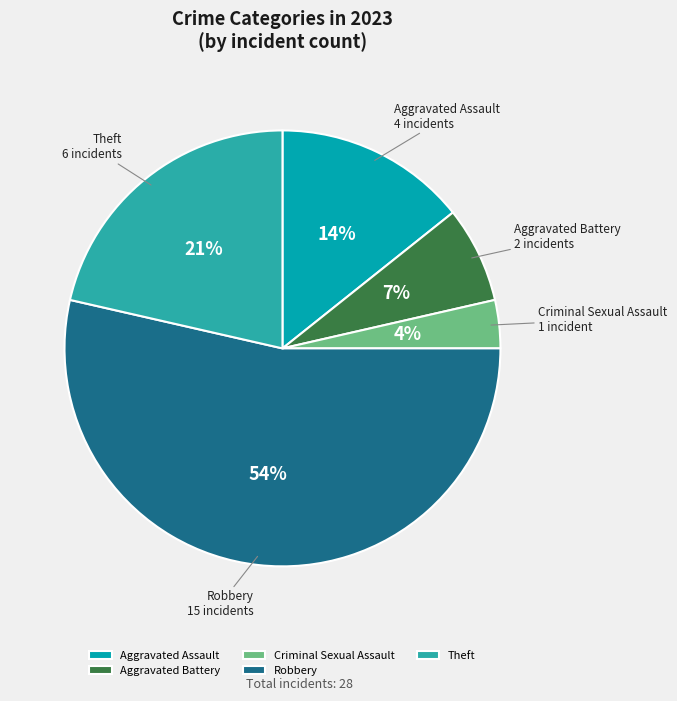

How many segments does this pie chart have?

5